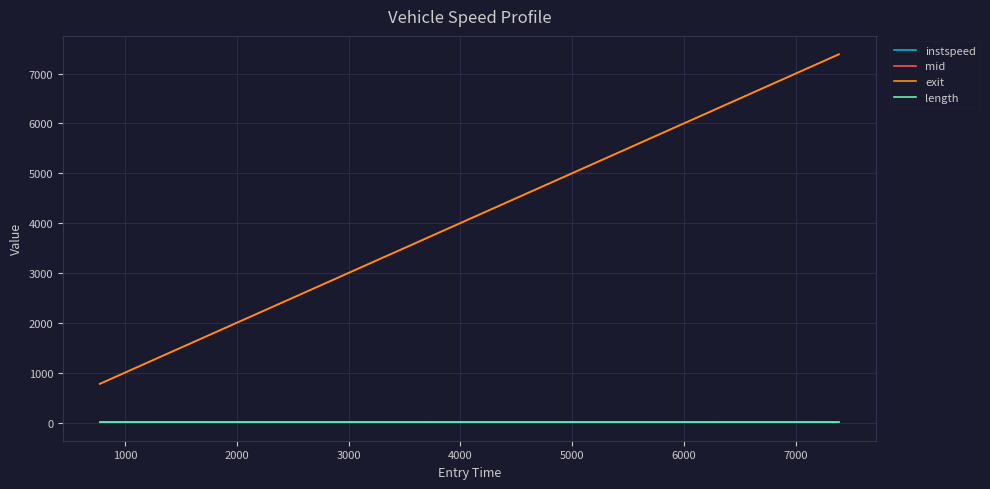

True or false: instspeed and exit intersect in this chart.

False